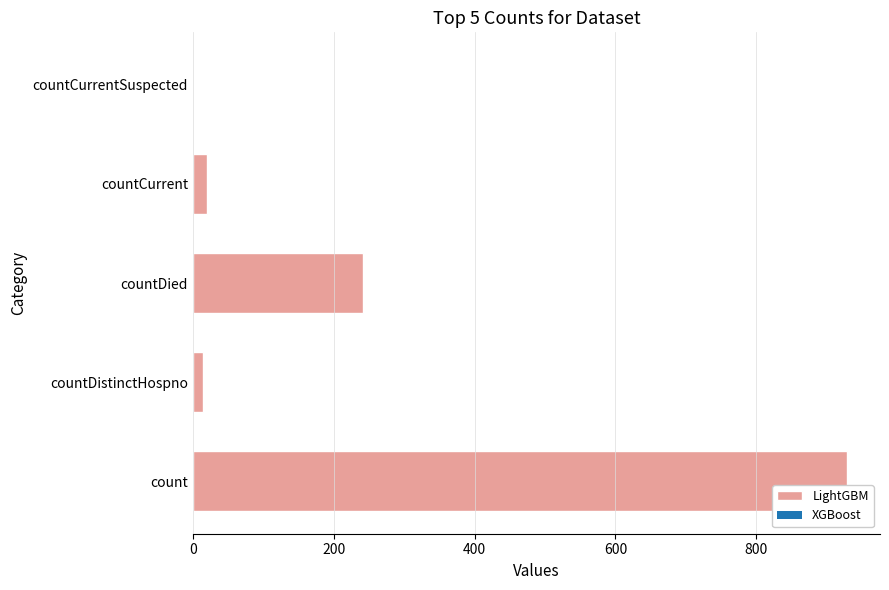

What is the sum of the values at count and countCurrentSuspected?

929